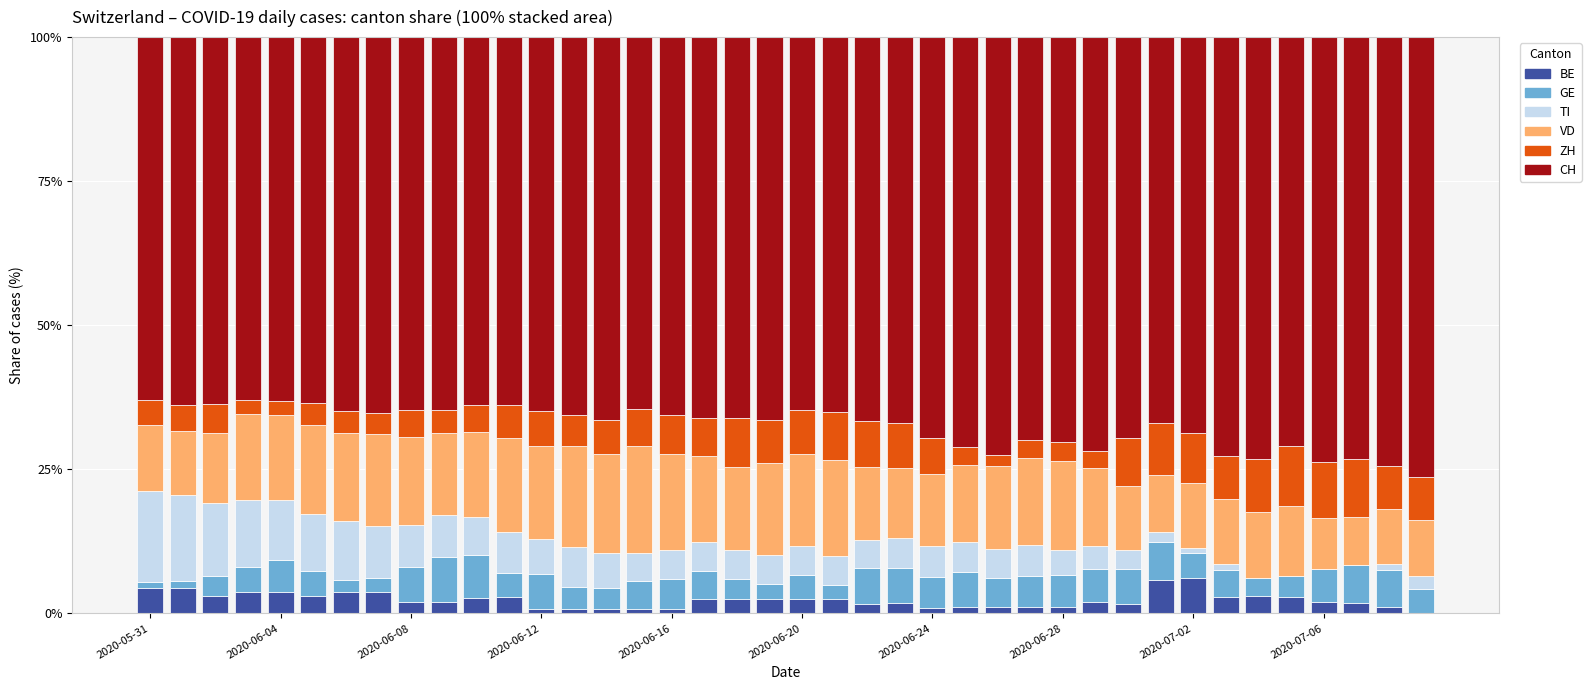

What are all the series names shown in the legend?

BE, GE, TI, VD, ZH, CH